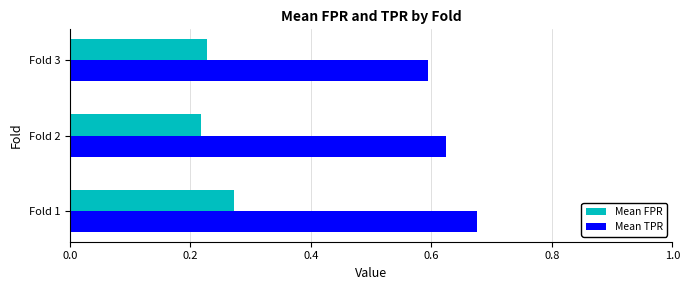

How many Mean TPR values are between 0 and 1?

3